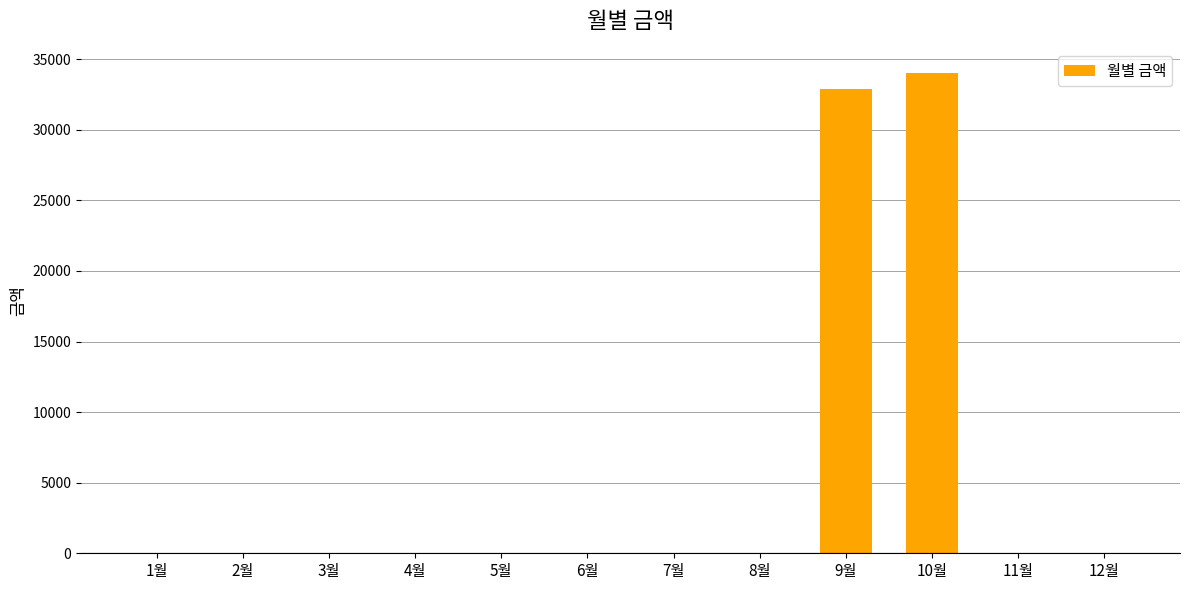

Reading right to left, list all the values displayed in this chart.

0	0	34030	32870	0	0	0	0	0	0	0	0